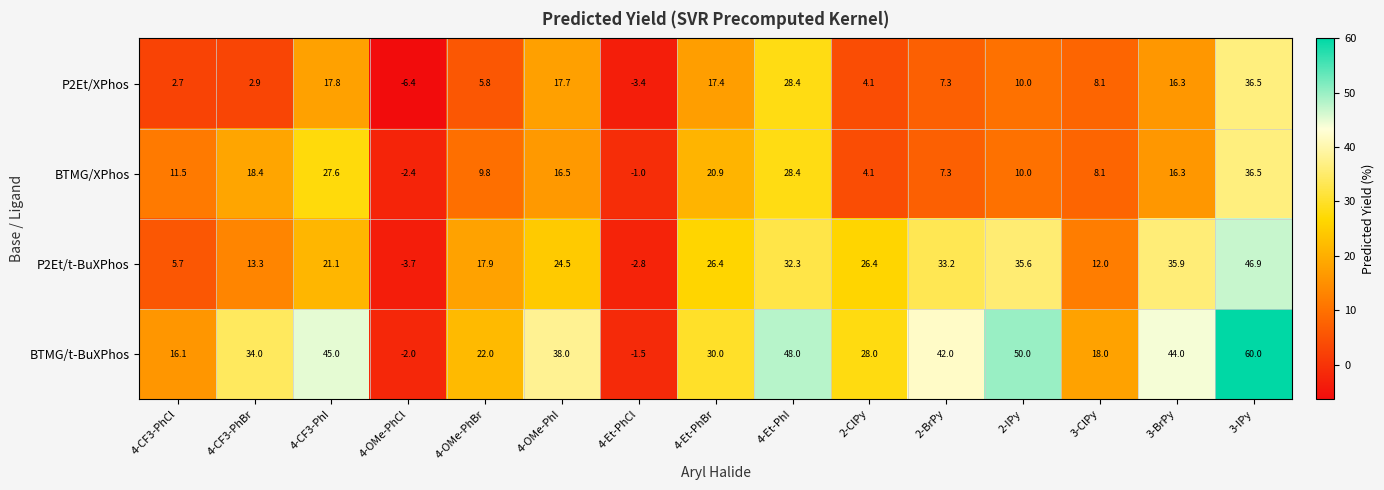

What is the difference between the P2Et/t-BuXPhos values at 3-BrPy and 4-CF3-PhI?

14.8